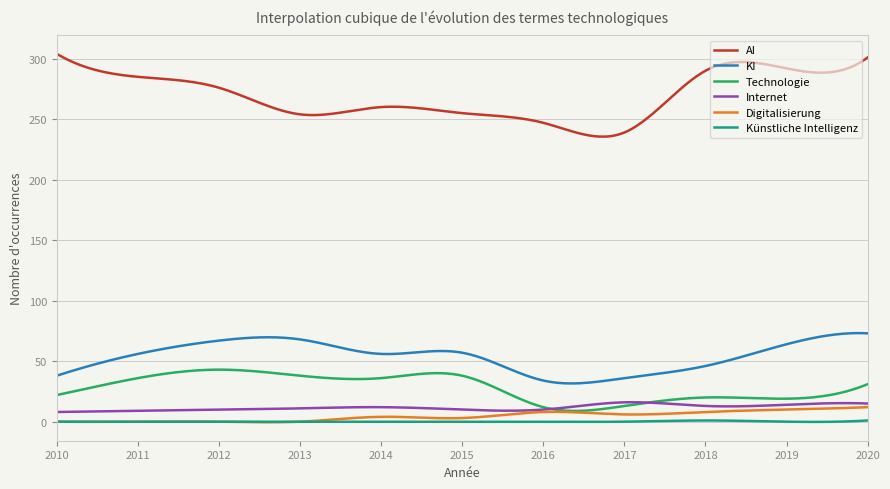

True or false: KI and Technologie cross at least once.

False